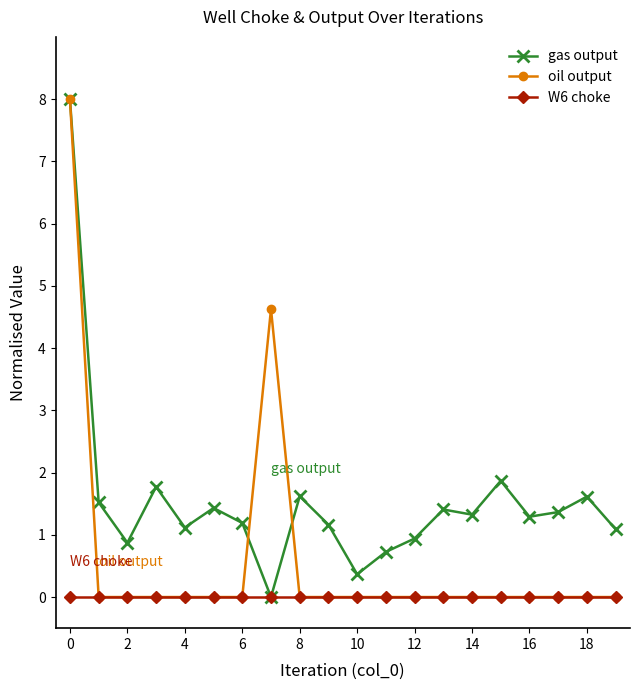

Rank the series by their average value, from lowest to highest.

W6 choke, oil output, gas output